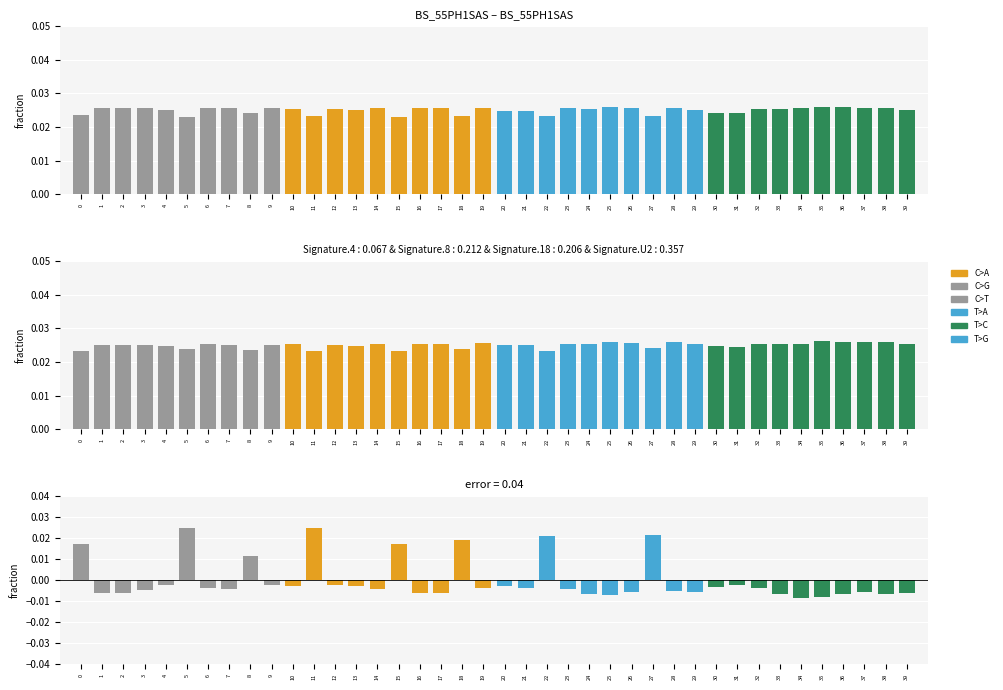

Which series has the largest range (max minus min)?

R-M0b diff